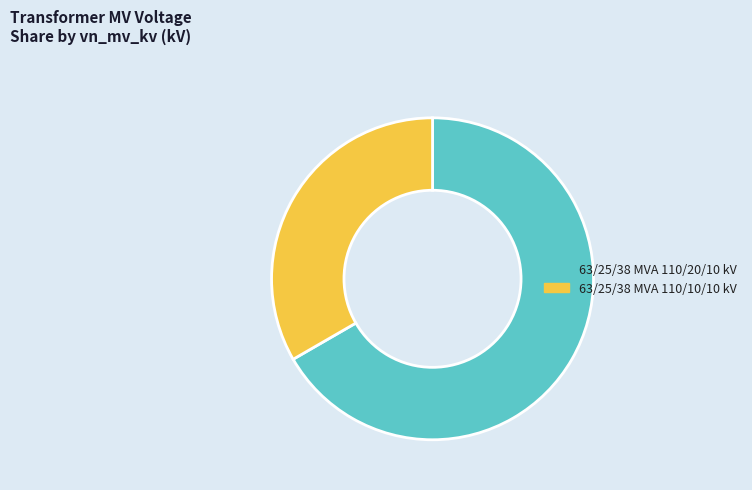

Is it true that 63/25/38 MVA 110/10/10 kV is 33% of the pie?

True